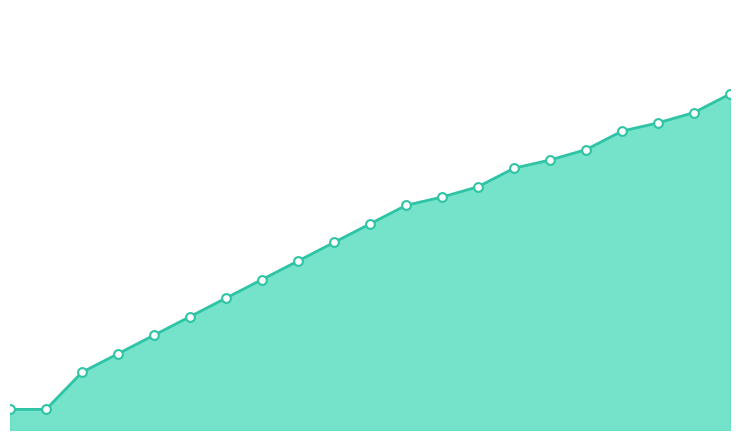

Is this an area chart (filled region under the line)?

Yes